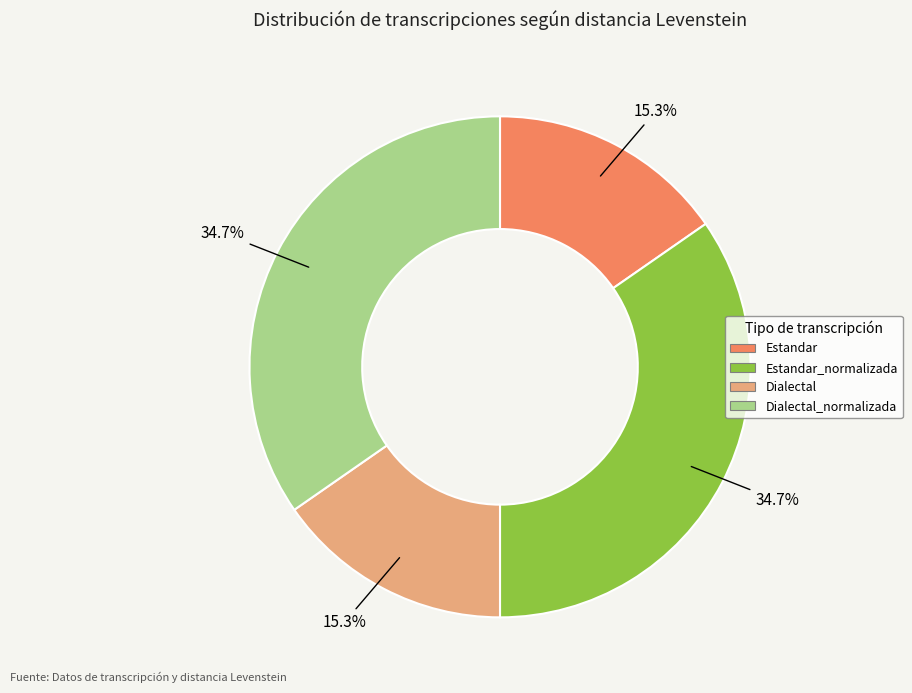

Does Dialectal account for over 50% of the chart?

No